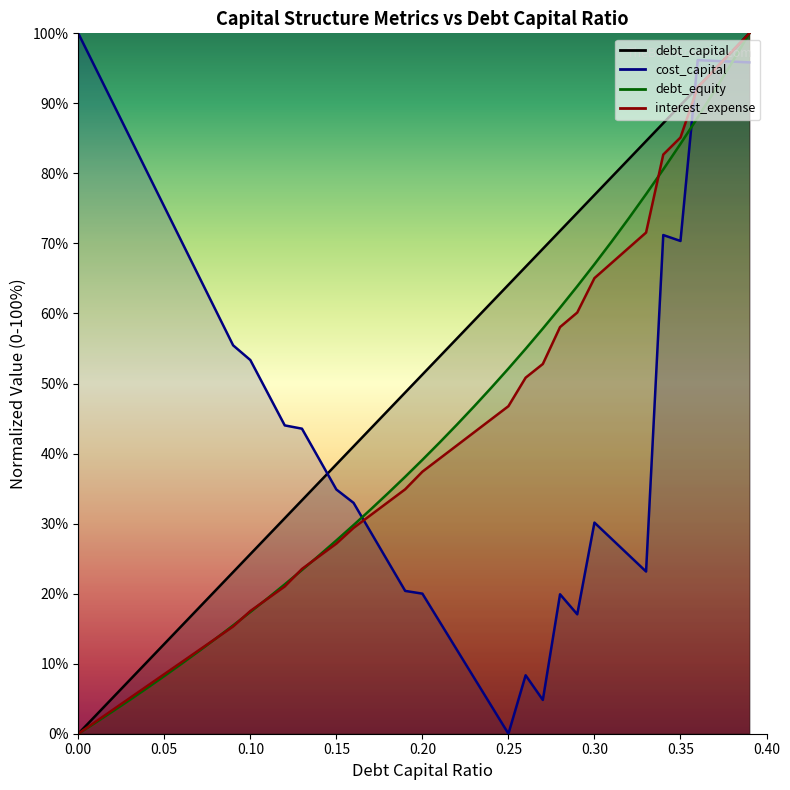

After their last crossing, which series has the higher values: cost_capital or debt_capital?

debt_capital